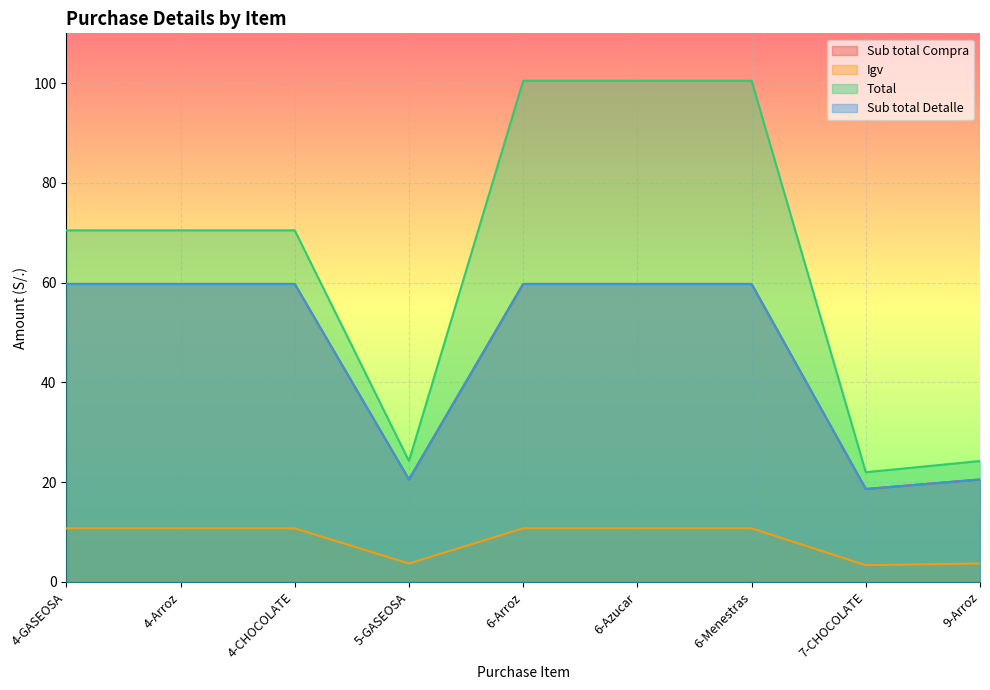

Which category has the lowest value across all series?

7-CHOCOLATE